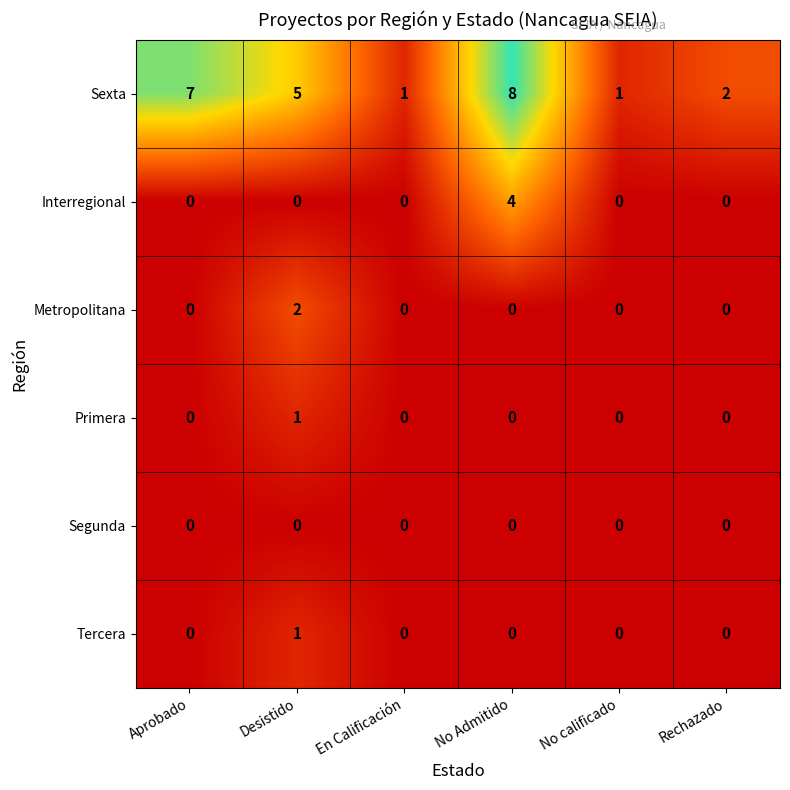

Which series has the widest spread of values?

Sexta